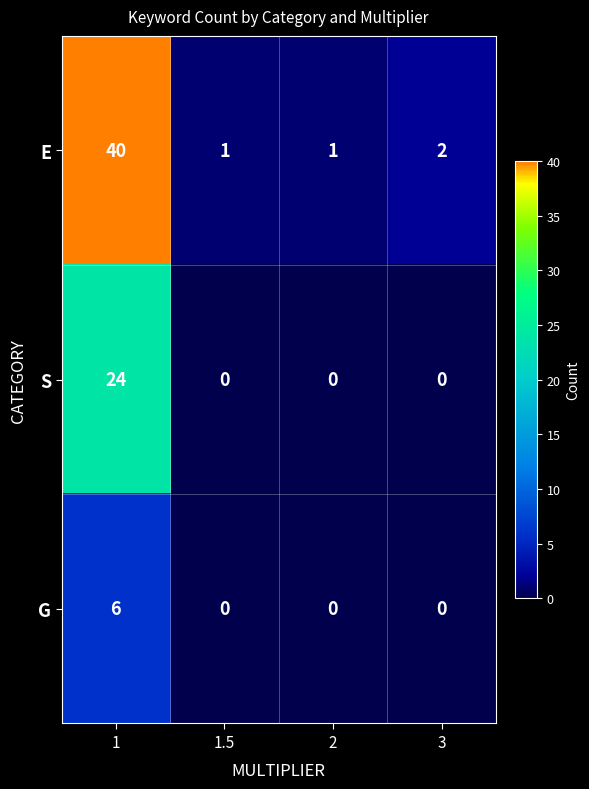

Is it true that G equals -3 at 2?

False